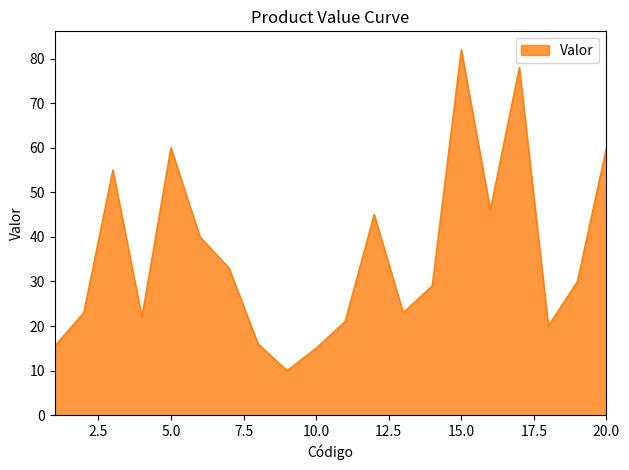

What is the minimum value shown in the chart?

10.0